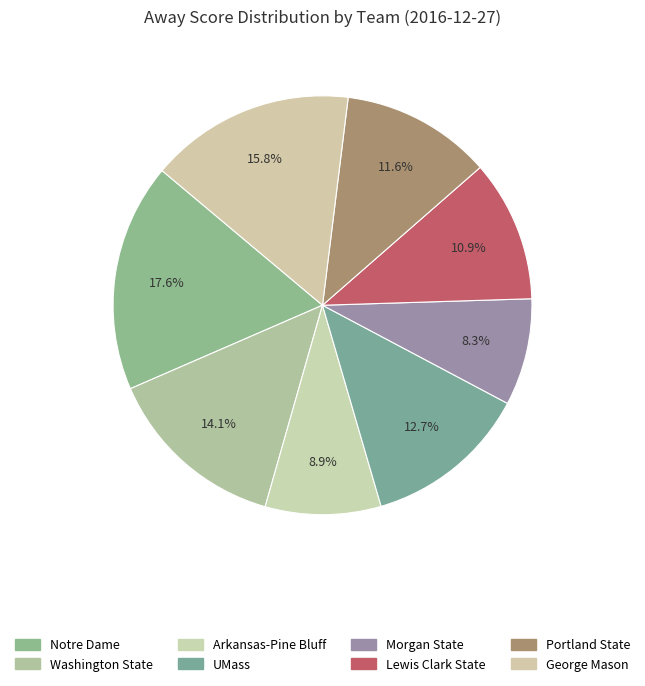

Combined, do Portland State and Morgan State account for over 50%?

No